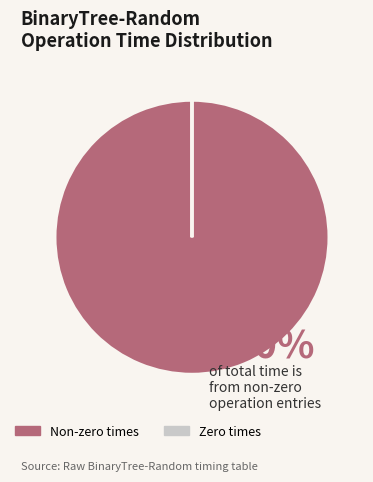

Is there any slice that represents more than half of the pie?

Yes